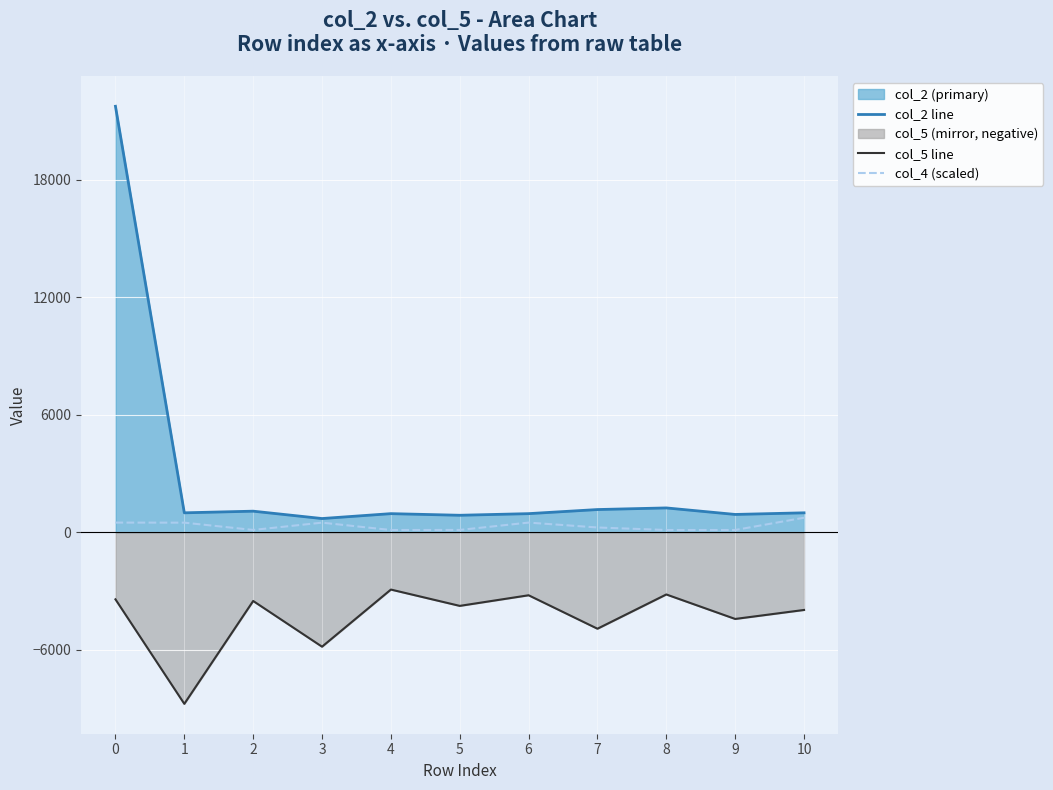

Rank the categories by col_2 line value from lowest to highest.

3, 5, 9, 4, 6, 1, 10, 2, 7, 8, 0